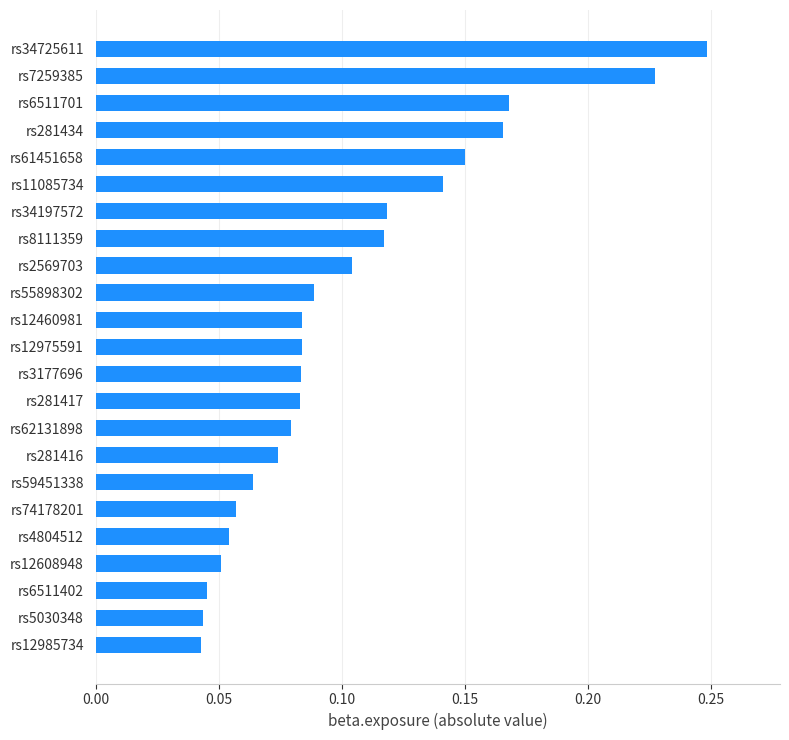

Which category has the highest value across all series?

rs34725611